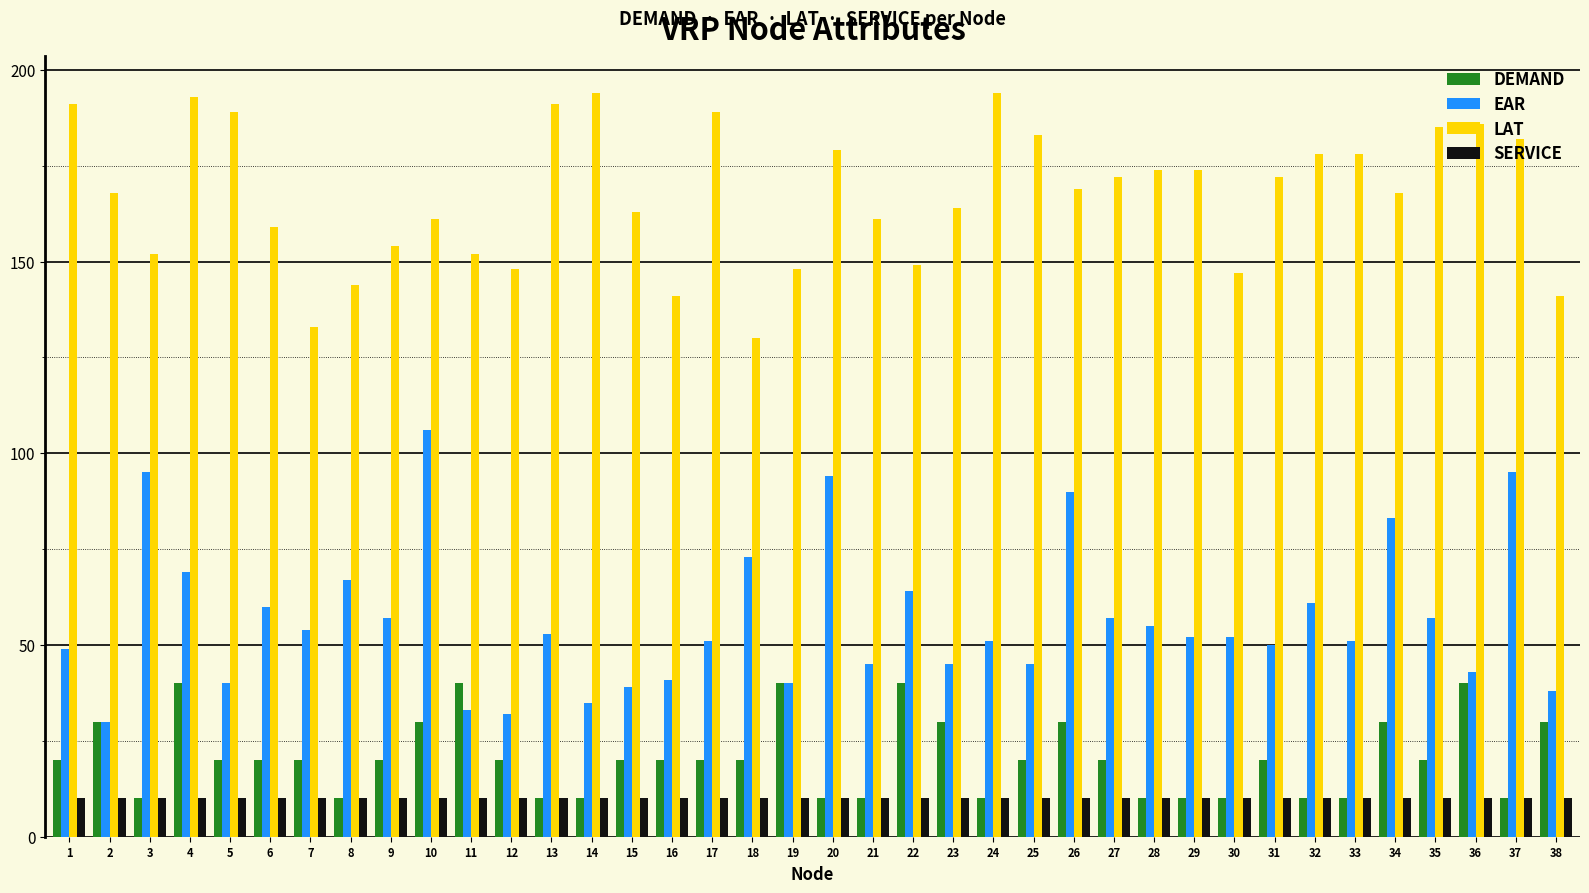

What is the greatest value displayed?

194